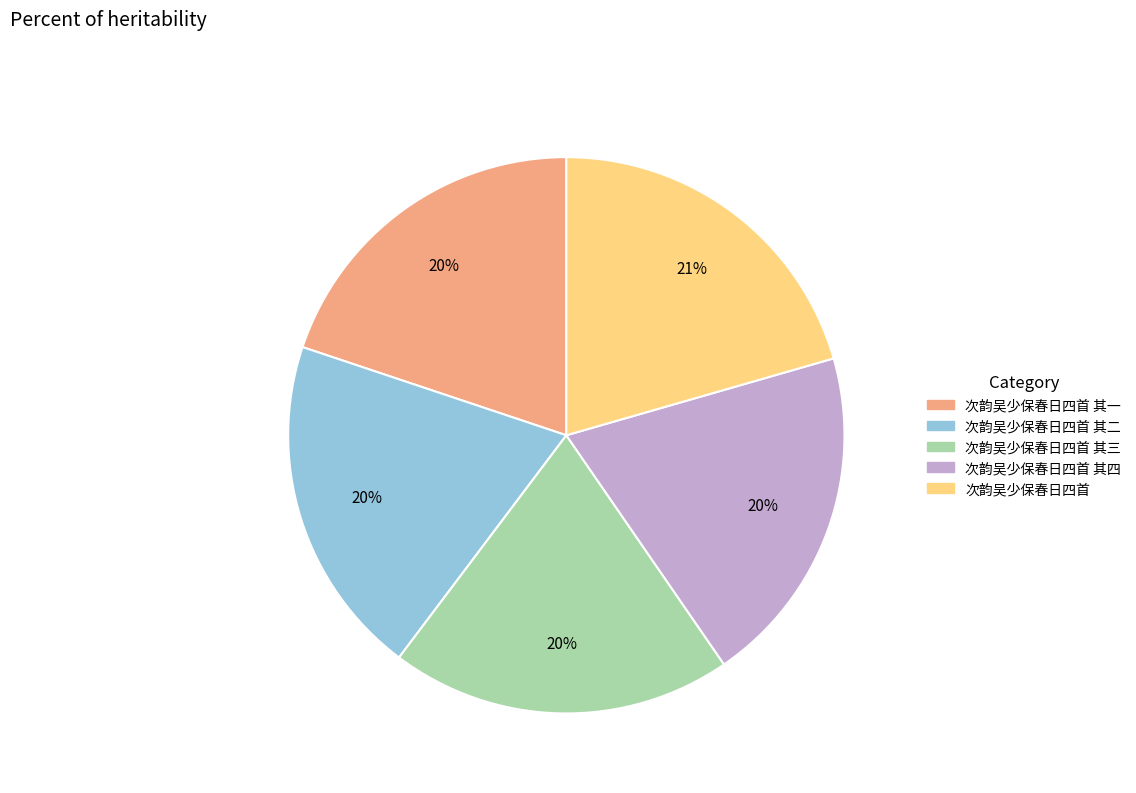

To the nearest percent, what is the average slice percentage?

20%